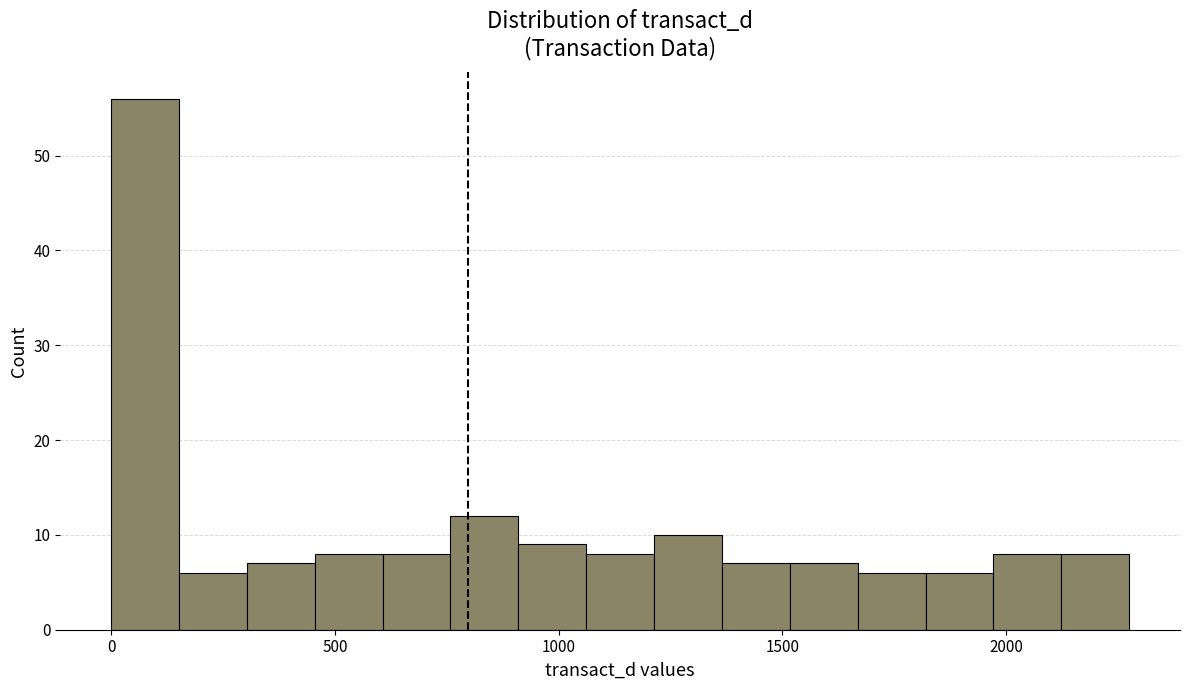

Read against the x-axis, roughly where is the centre of the tallest bar?

100